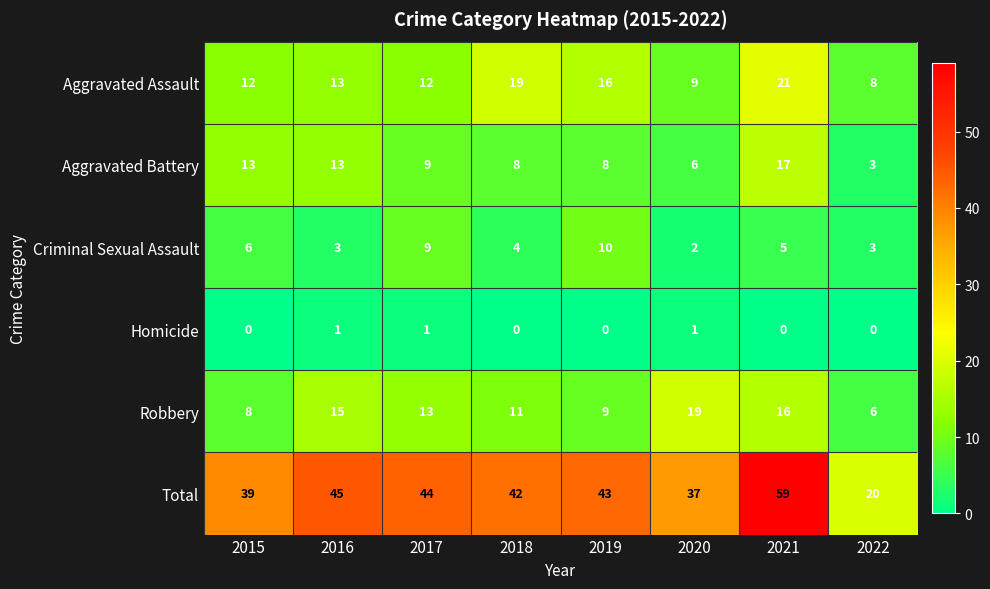

What is the difference between the highest and lowest values at 2017?

43